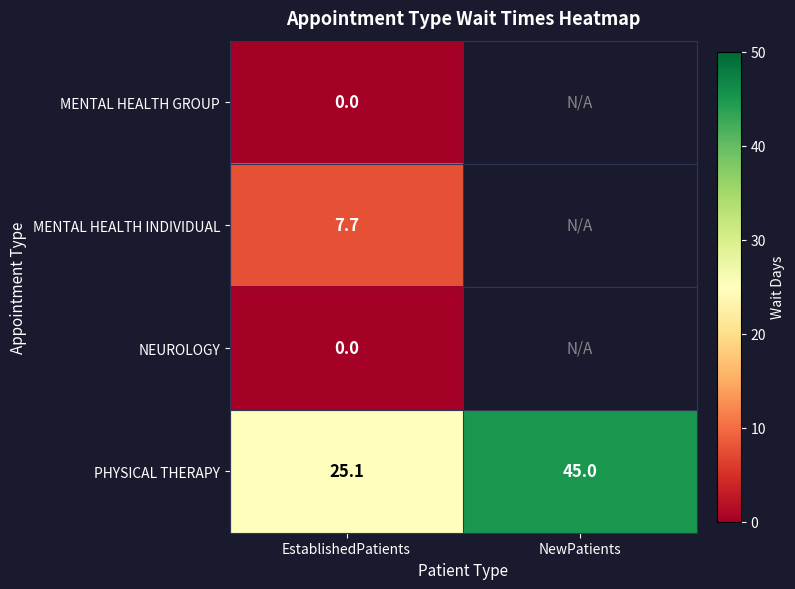

True or false: PHYSICAL THERAPY has a value of 43.1 at EstablishedPatients.

False